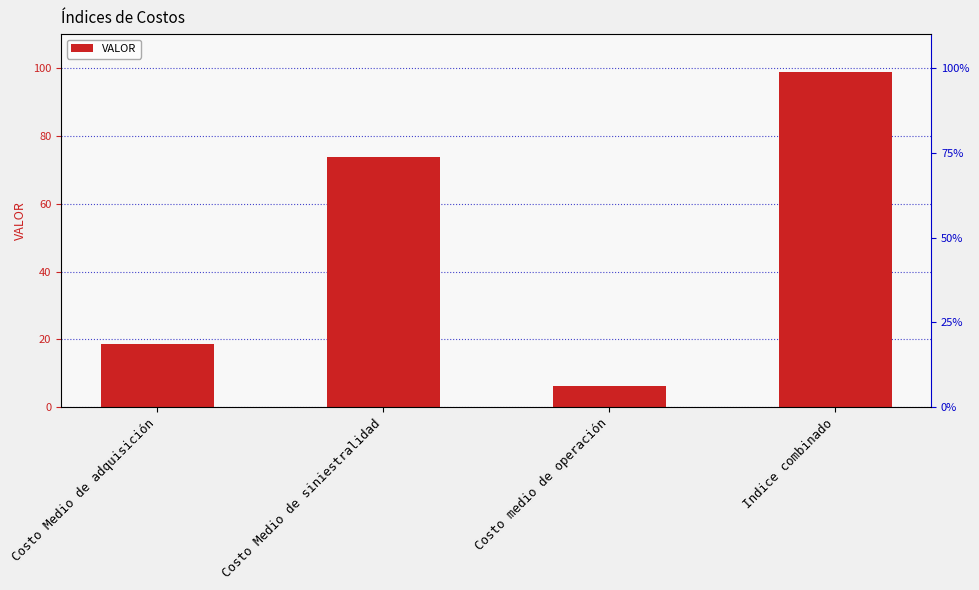

What is the label of the 4th bar from the left?

Indice combinado